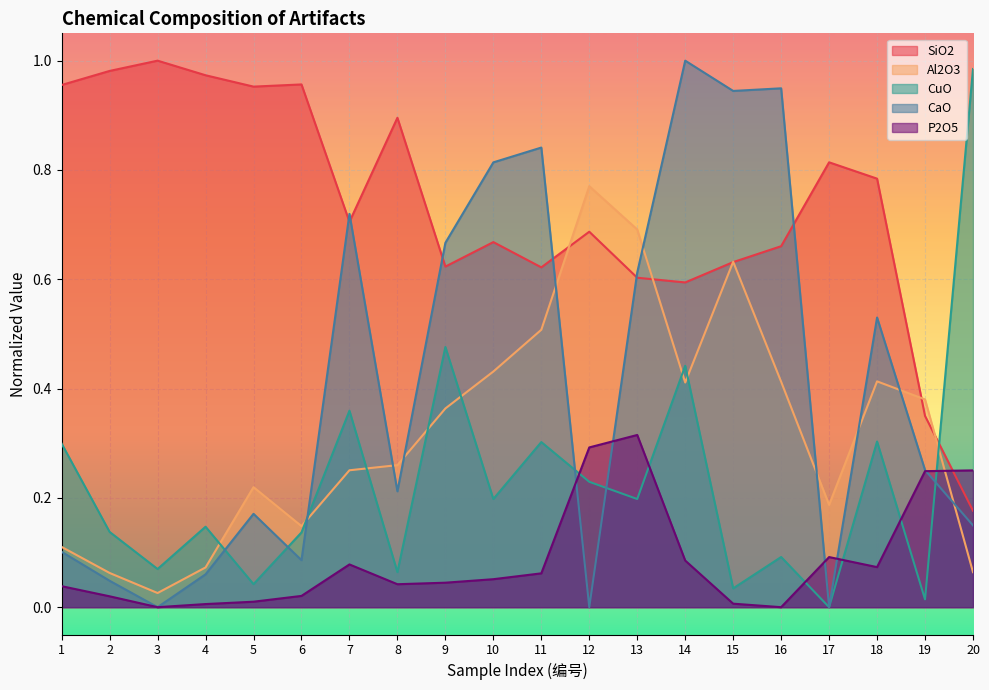

What is the difference between the maximum and minimum values in the SiO2 series?

0.8